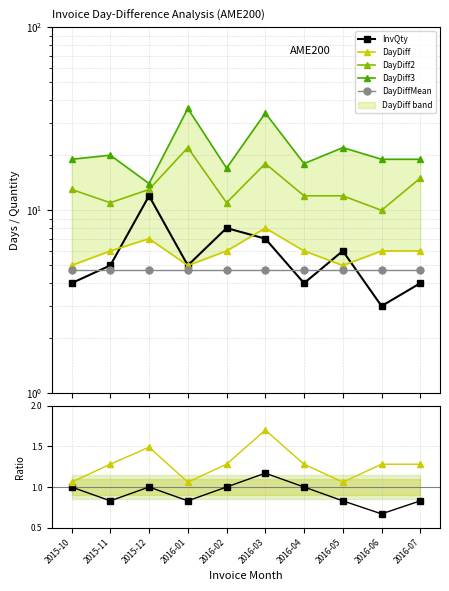

At which category does the chart reach its minimum across all series?

2016-06